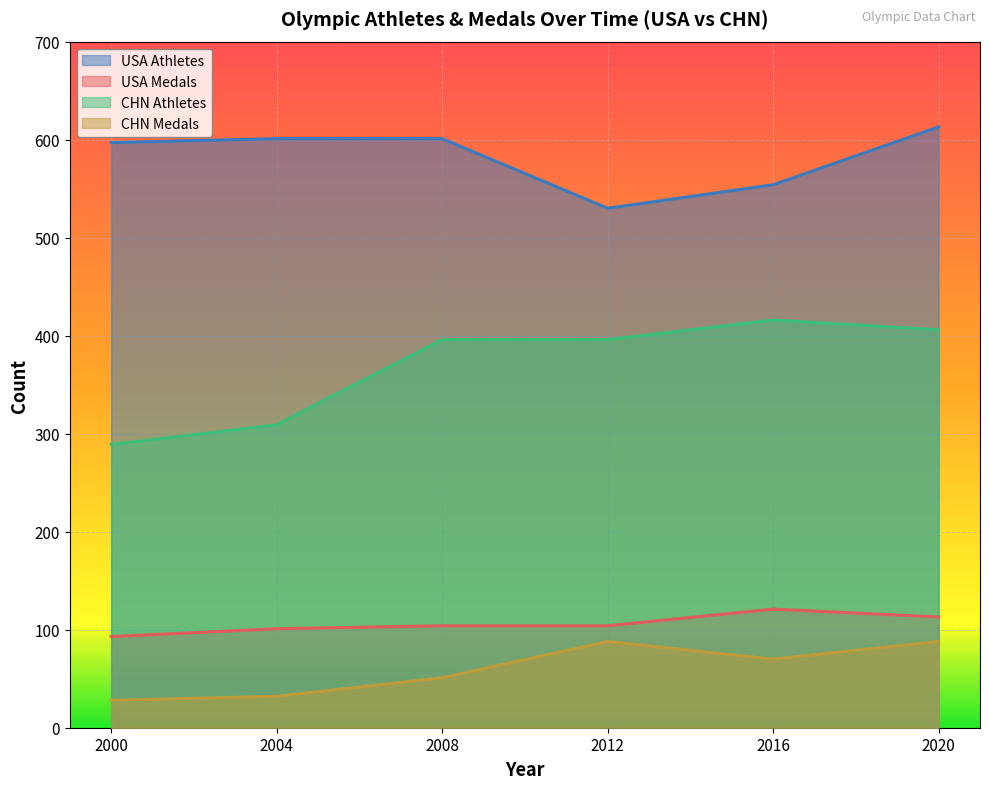

True or false: CHN Medals has a value of 49 at 2004.

False